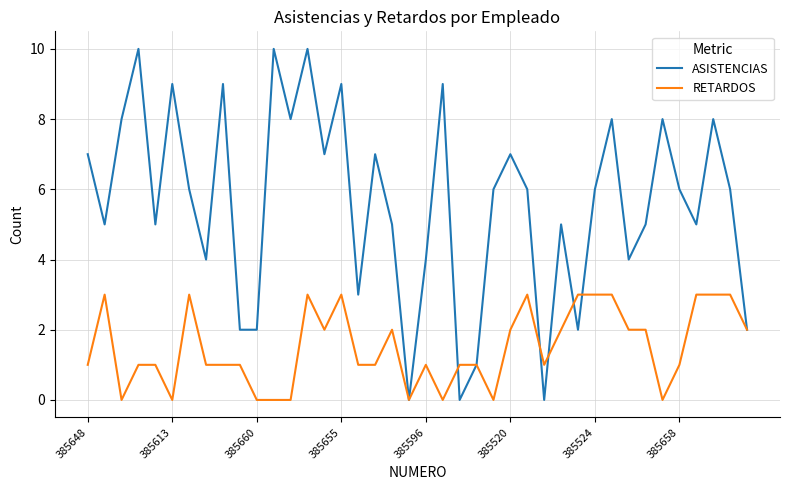

List the series in order of their peak value, lowest first.

RETARDOS, ASISTENCIAS